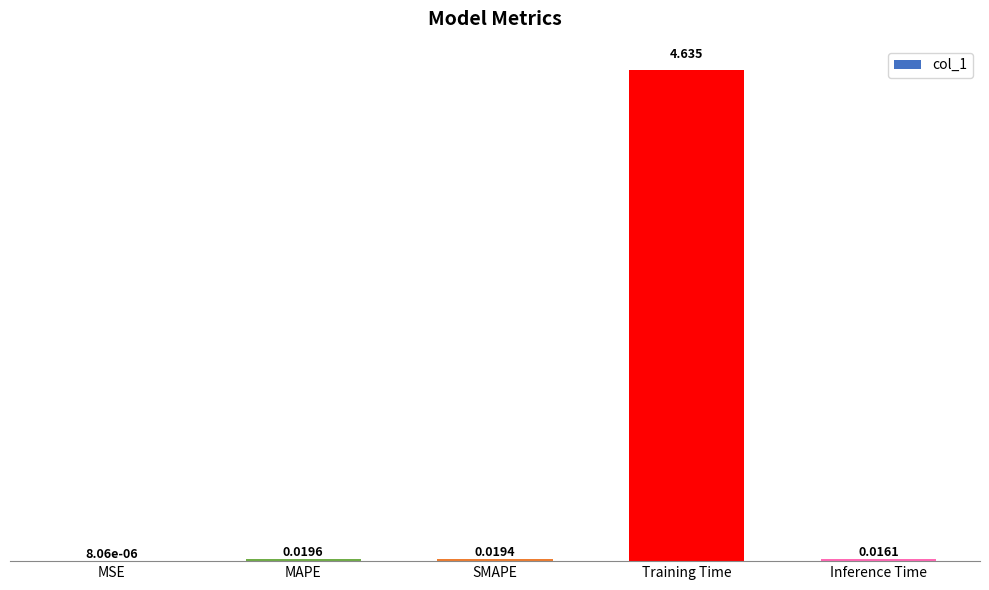

Are the bars horizontal?

No